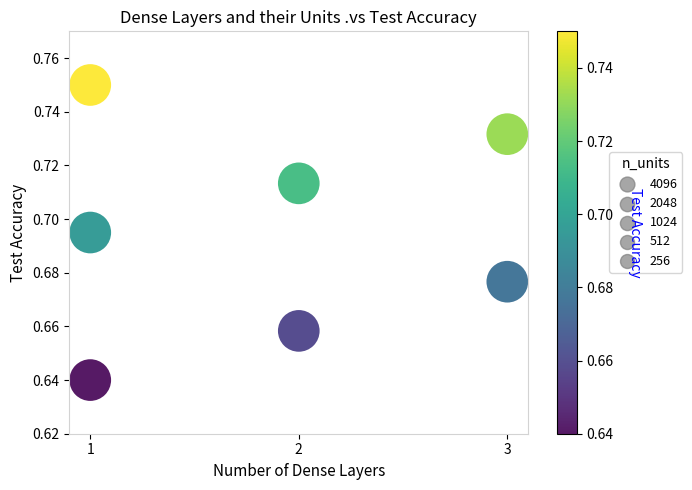

What is the range of X values (max minus min)?

2.0